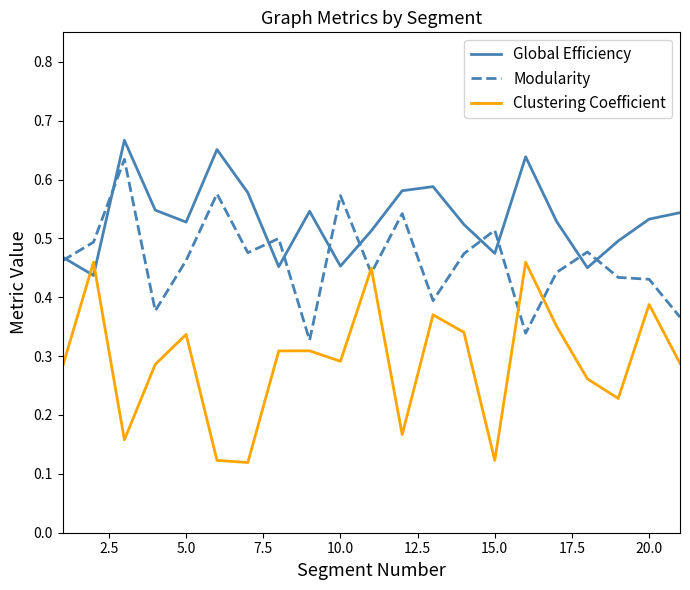

Which series has the widest spread of values?

Clustering Coefficient